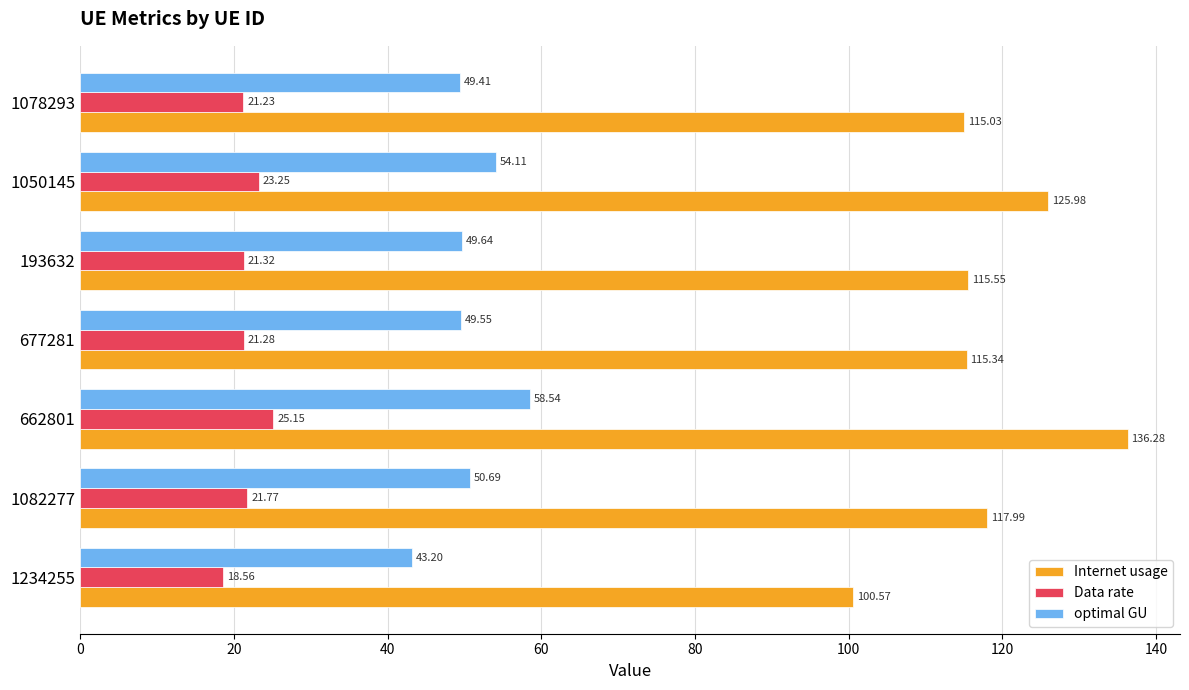

List the labels in order of Internet usage value, largest first.

662801, 1050145, 1082277, 193632, 677281, 1078293, 1234255